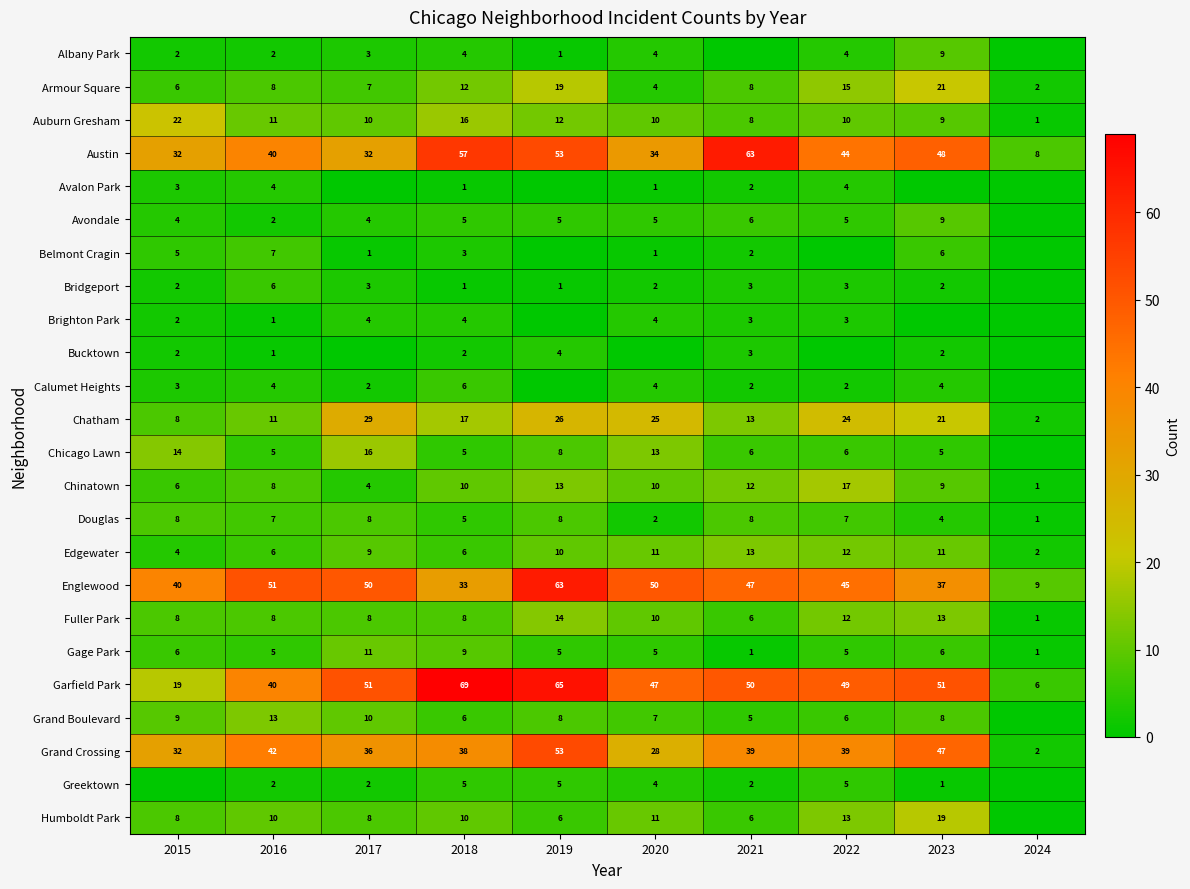

How many categories are shown in the chart?

10